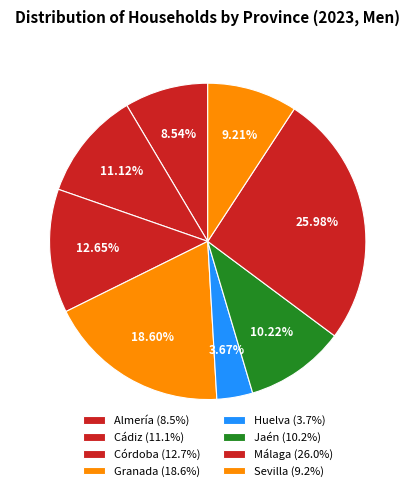

Rank the categories by value from highest to lowest.

Málaga, Granada, Córdoba, Cádiz, Jaén, Sevilla, Almería, Huelva